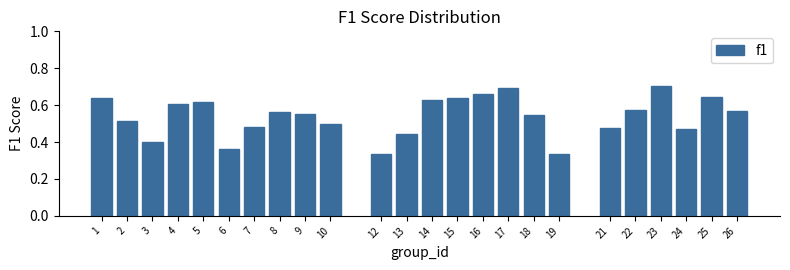

What is the sum of all values?

12.9